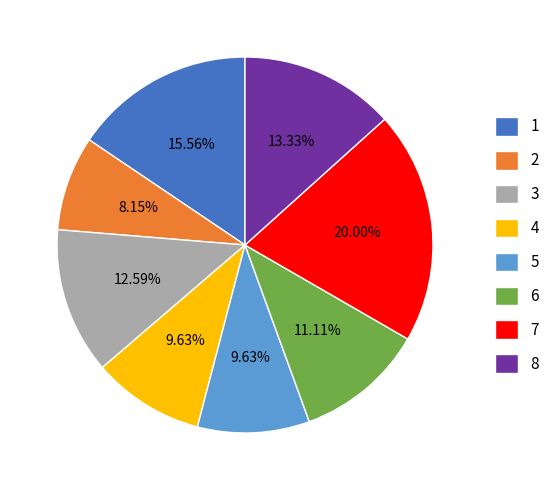

To the nearest percent, what is the difference between the 6 and 5 slice percentages?

1%